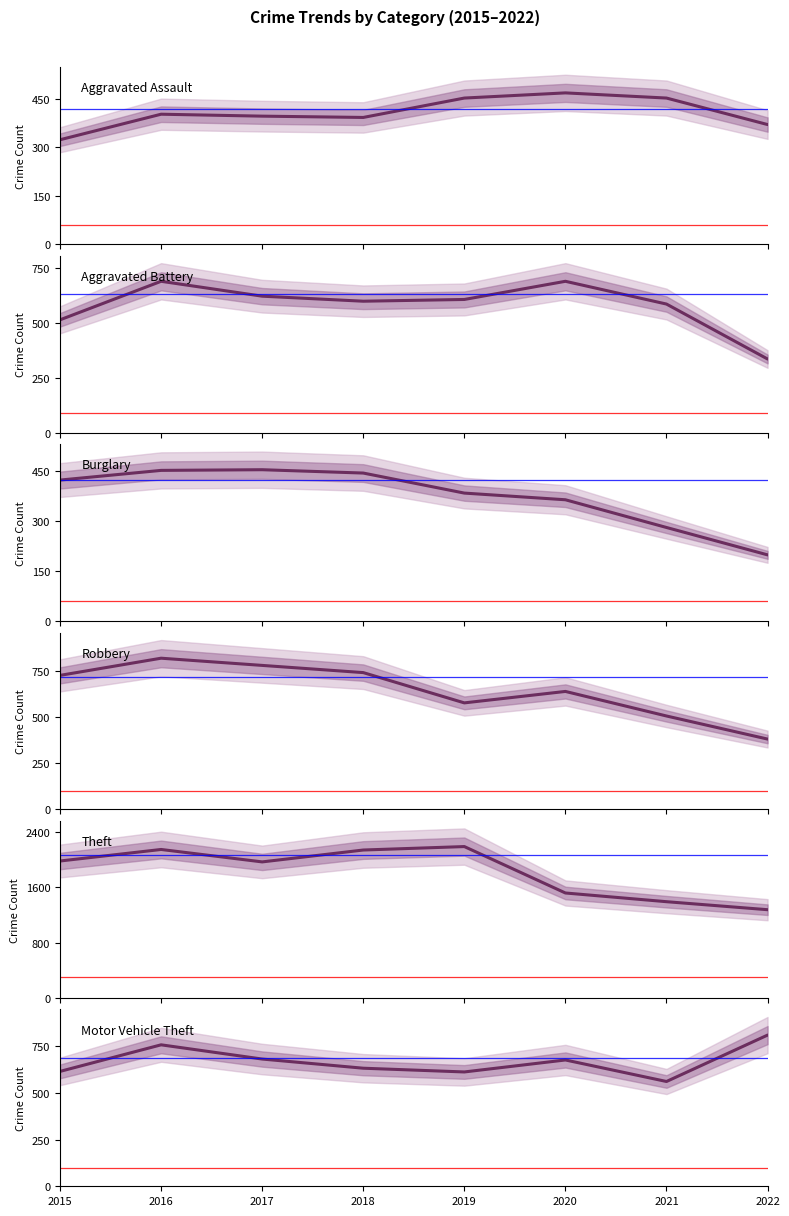

True or false: Aggravated Assault has more than 2 points higher than both neighbors.

False